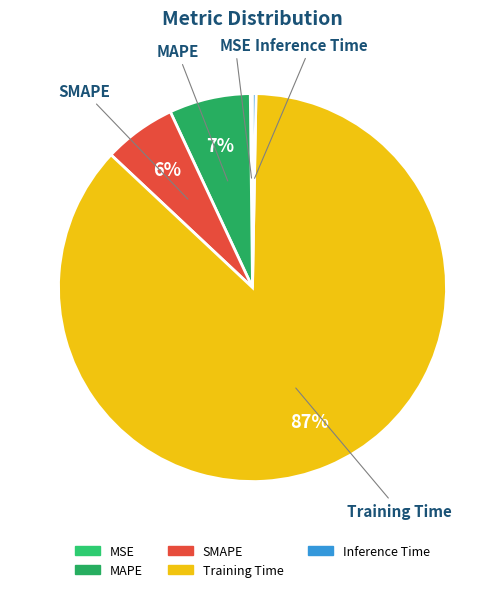

To the nearest percent, what portion does SMAPE represent?

6%